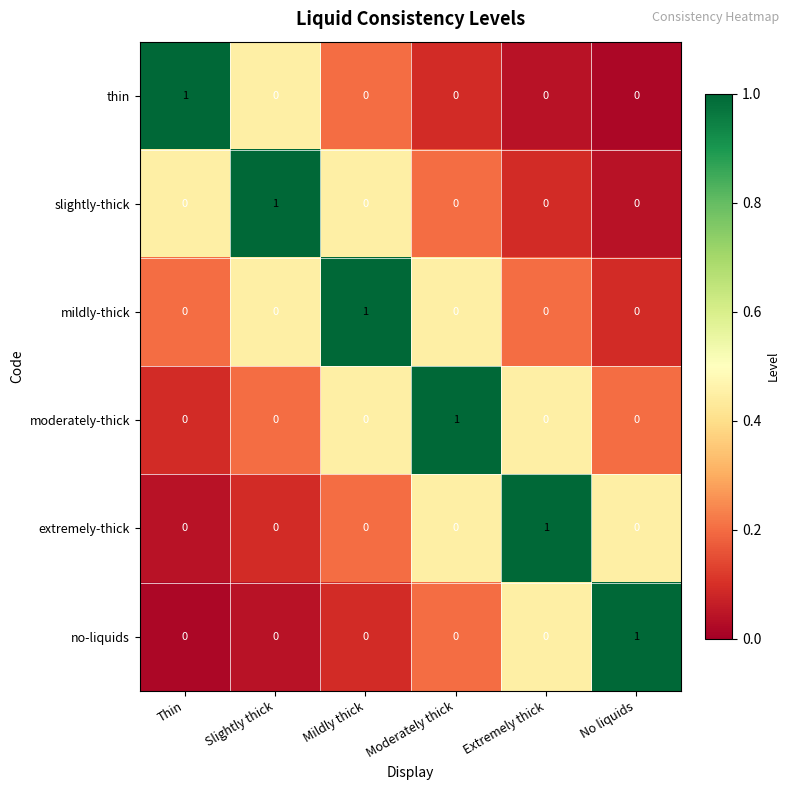

The value of mildly-thick at Extremely thick is 0. True or false?

True